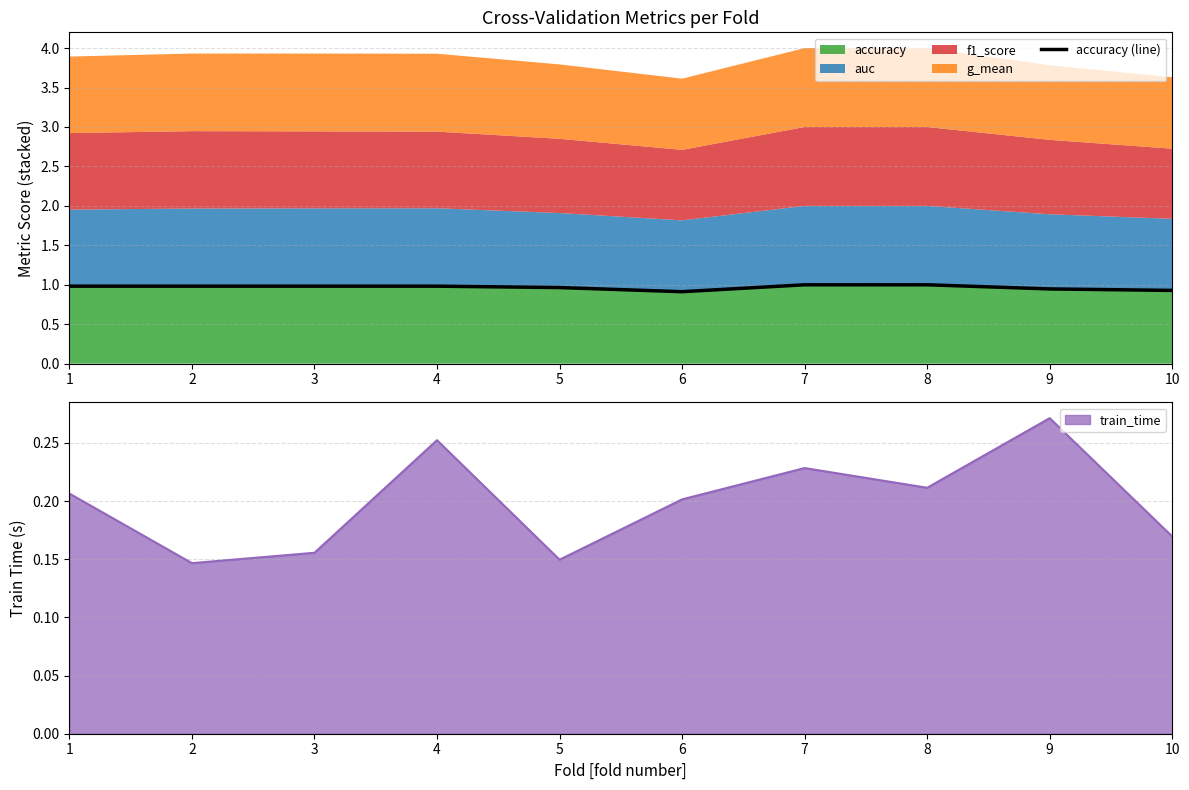

What is the sum of the values at 1 and 6?

1.9